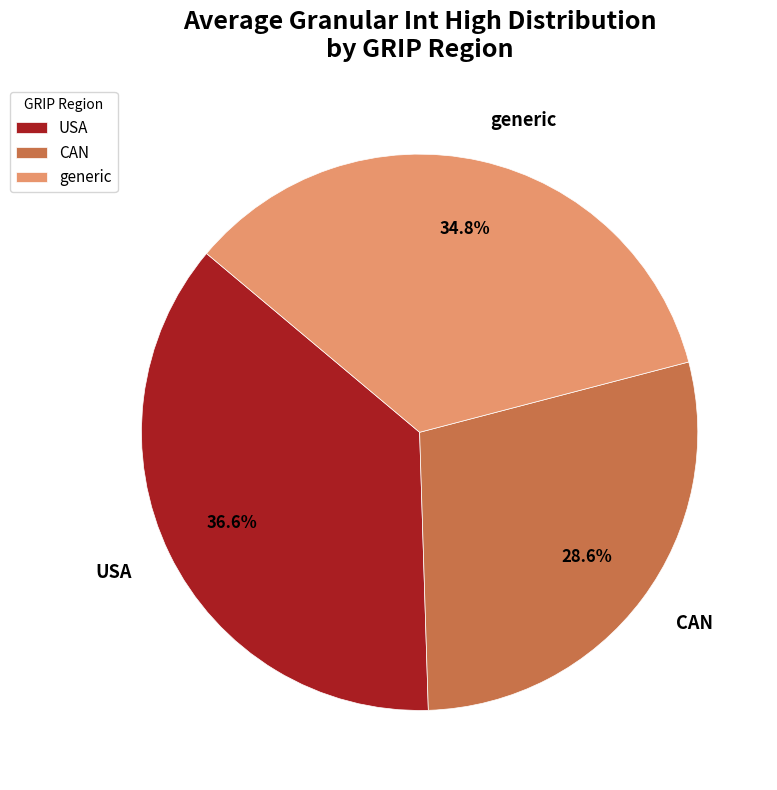

To the nearest percent, what portion does CAN represent?

29%